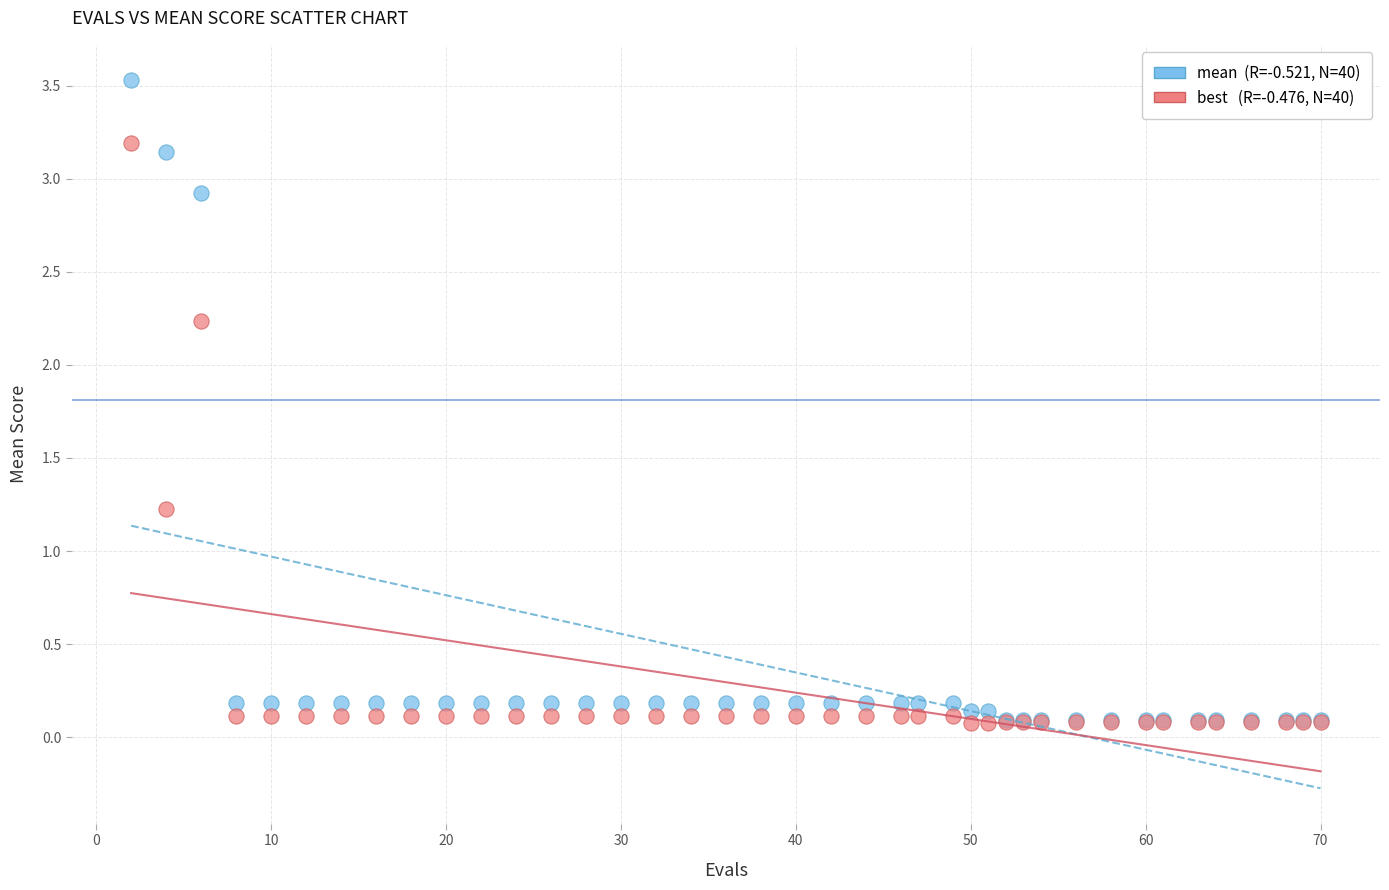

Across all series, what Y value is closest to 1?

1.2